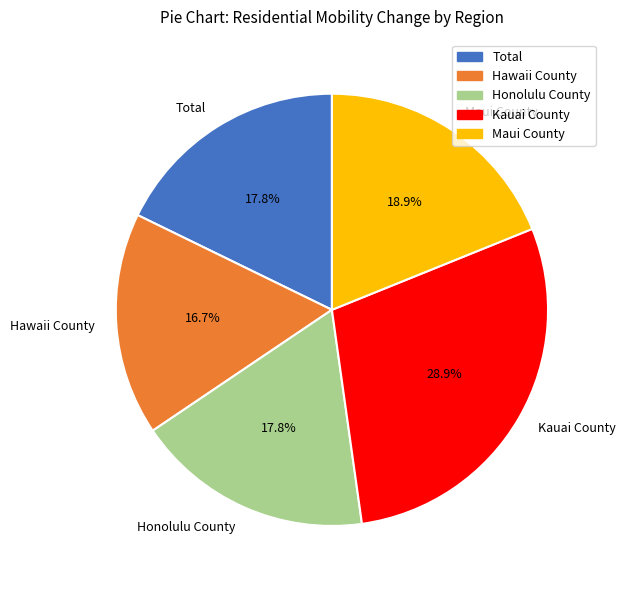

Between Kauai County and Total, which is larger?

Kauai County